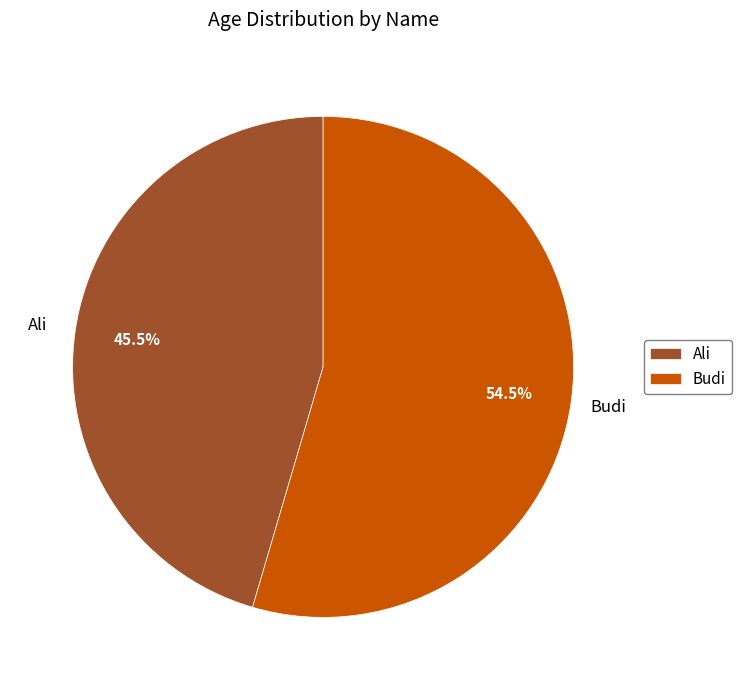

What portion of the pie excludes Budi?

45.5%